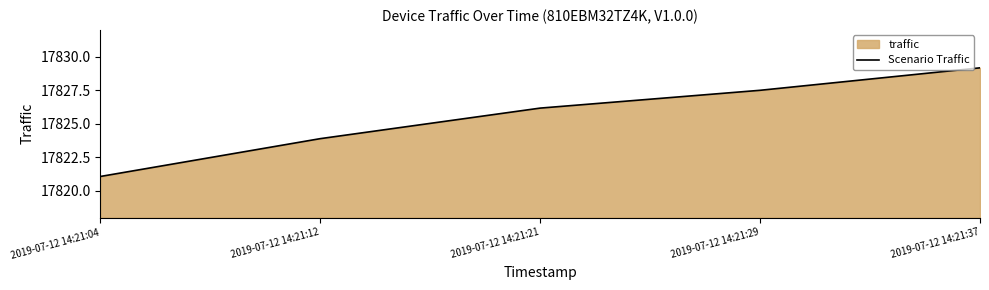

Reading right to left, transcribe all the data shown in this chart.

2019-07-12 14:21:37=17829.2	2019-07-12 14:21:29=17827.5	2019-07-12 14:21:21=17826.2	2019-07-12 14:21:12=17823.9	2019-07-12 14:21:04=17821.1